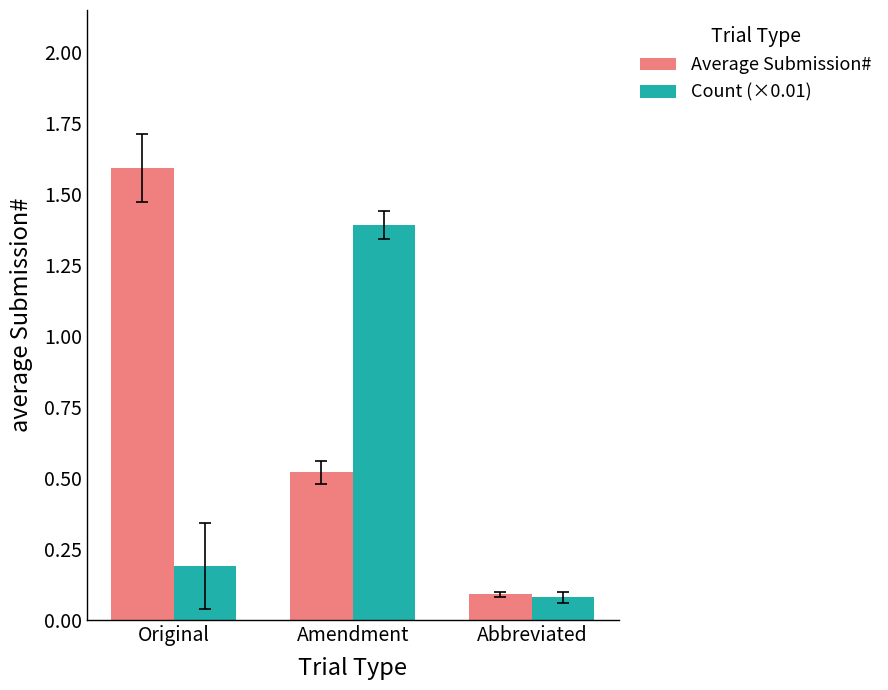

At how many categories does at least one series exceed 0?

3